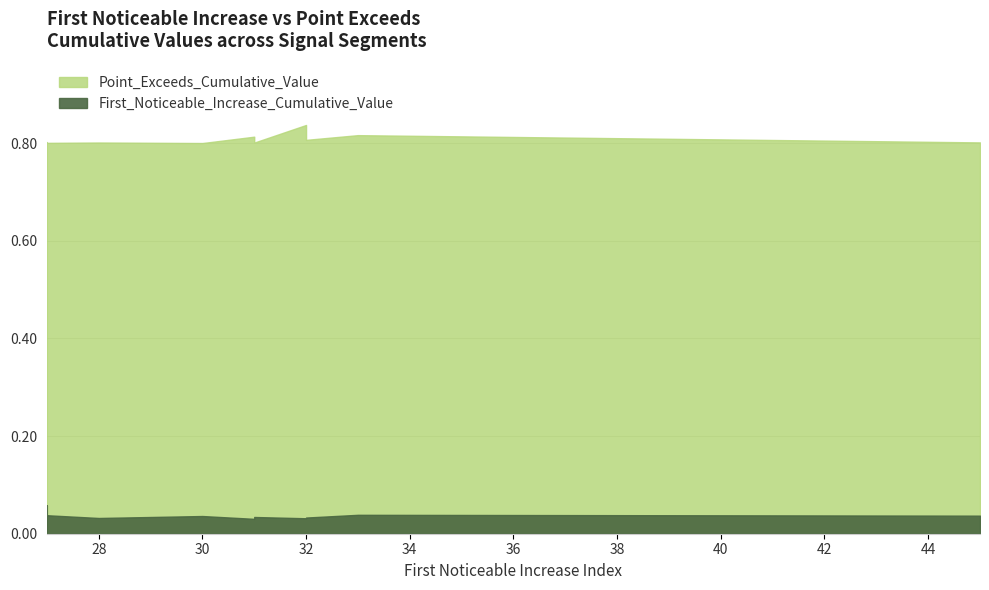

What is the label of the 3rd point from the right?

32